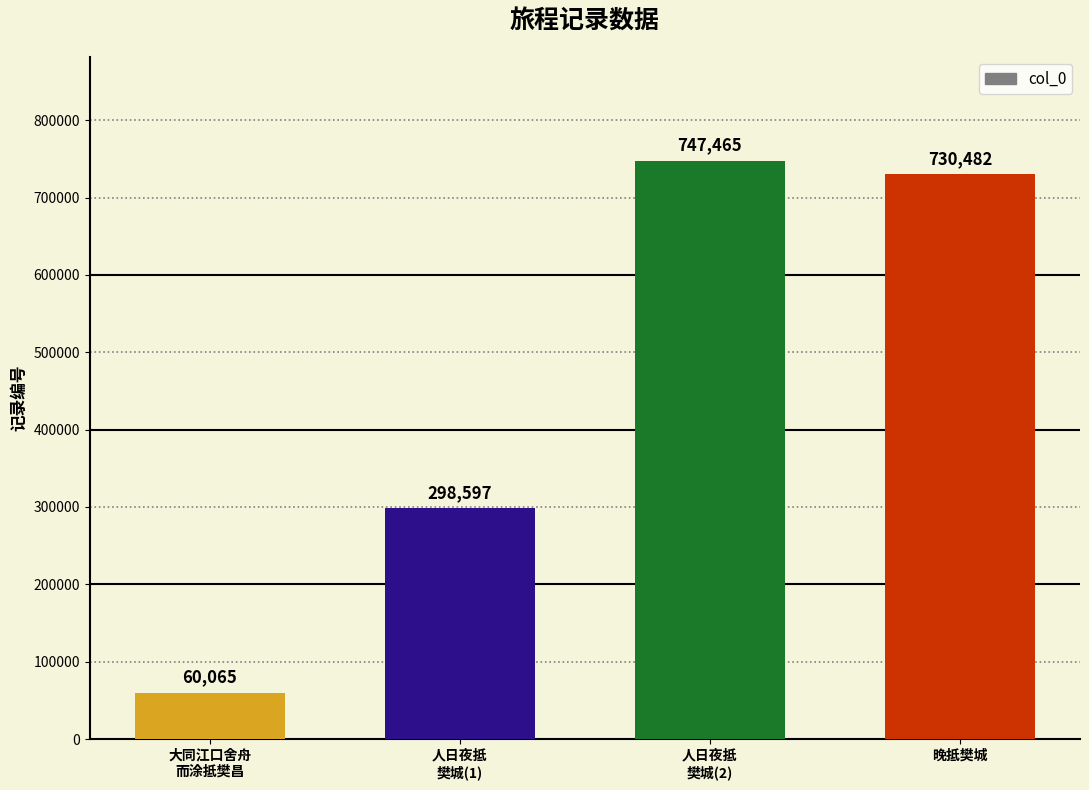

Reading left to right, transcribe all the data shown in this chart.

大同江口舍舟
而涂抵樊昌=60065	人日夜抵
樊城(1)=298597	人日夜抵
樊城(2)=747465	晚抵樊城=730482